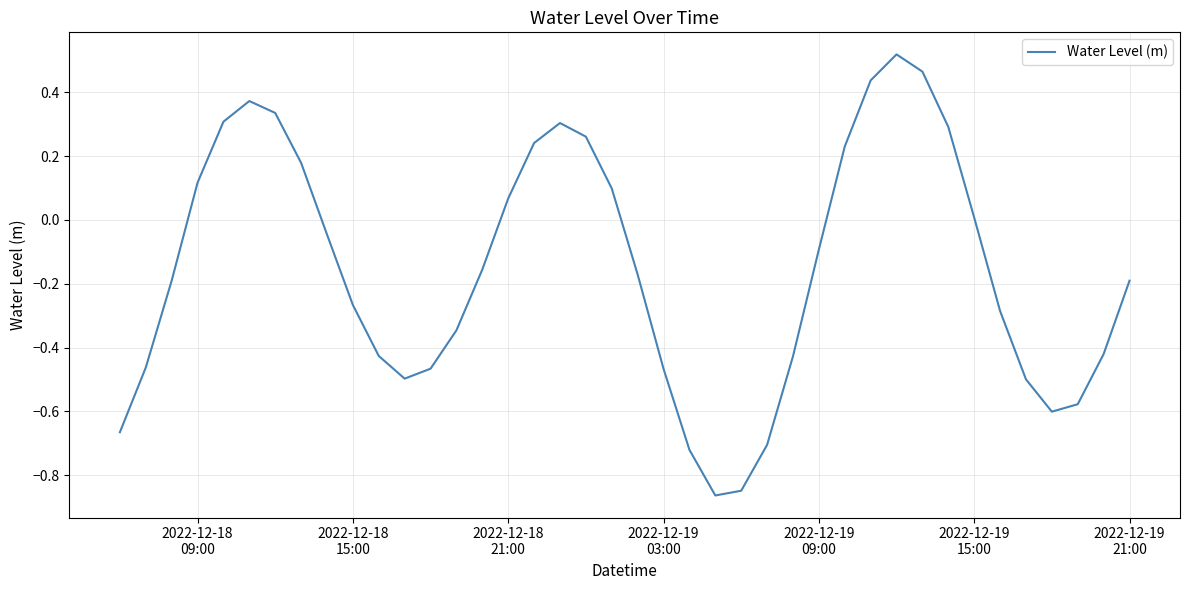

Does the chart display data point markers on the line(s)?

No